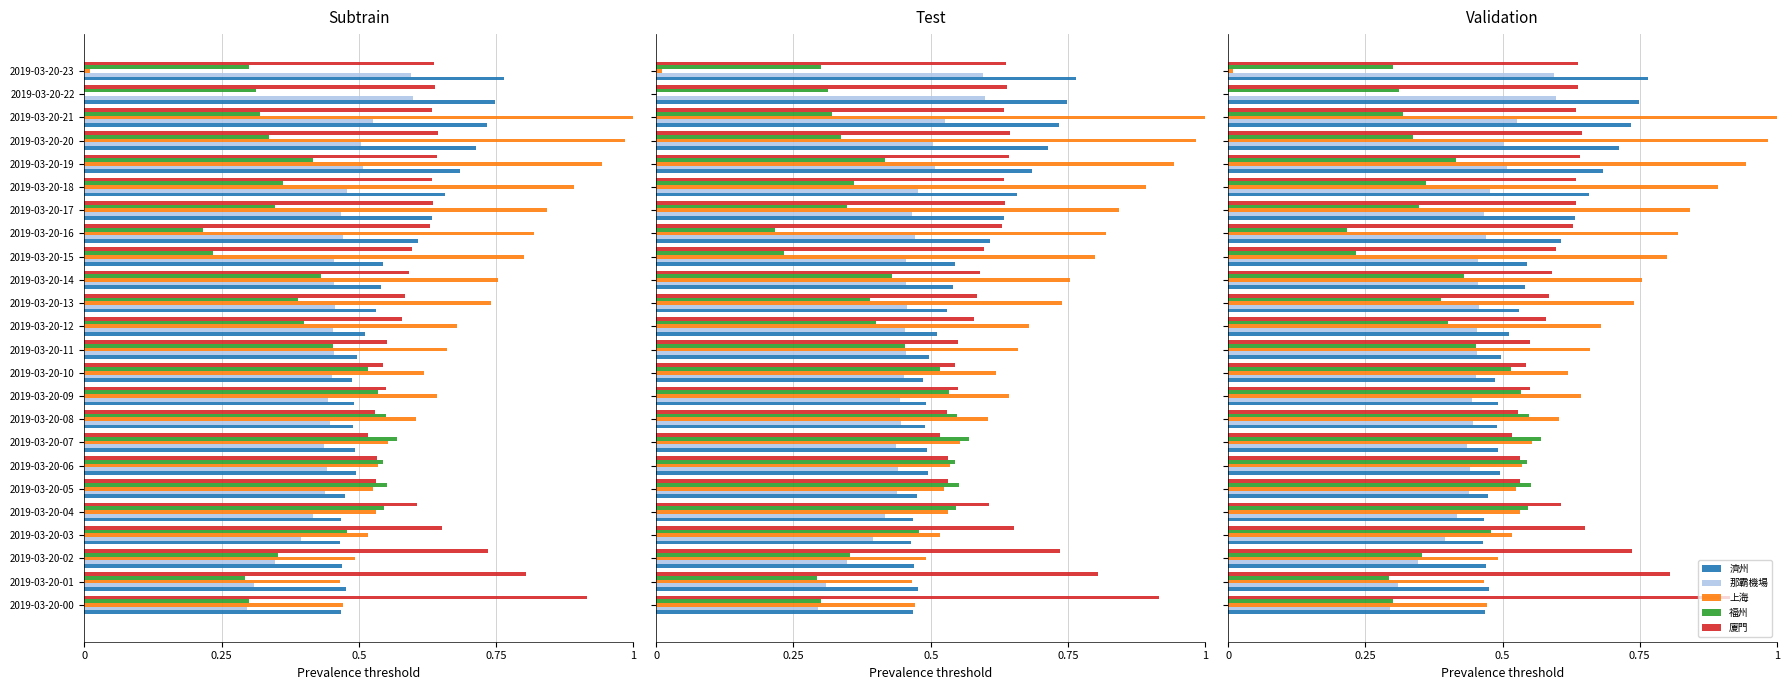

Which series changed the most between 2019-03-20-06 and 2019-03-20-20?

上海